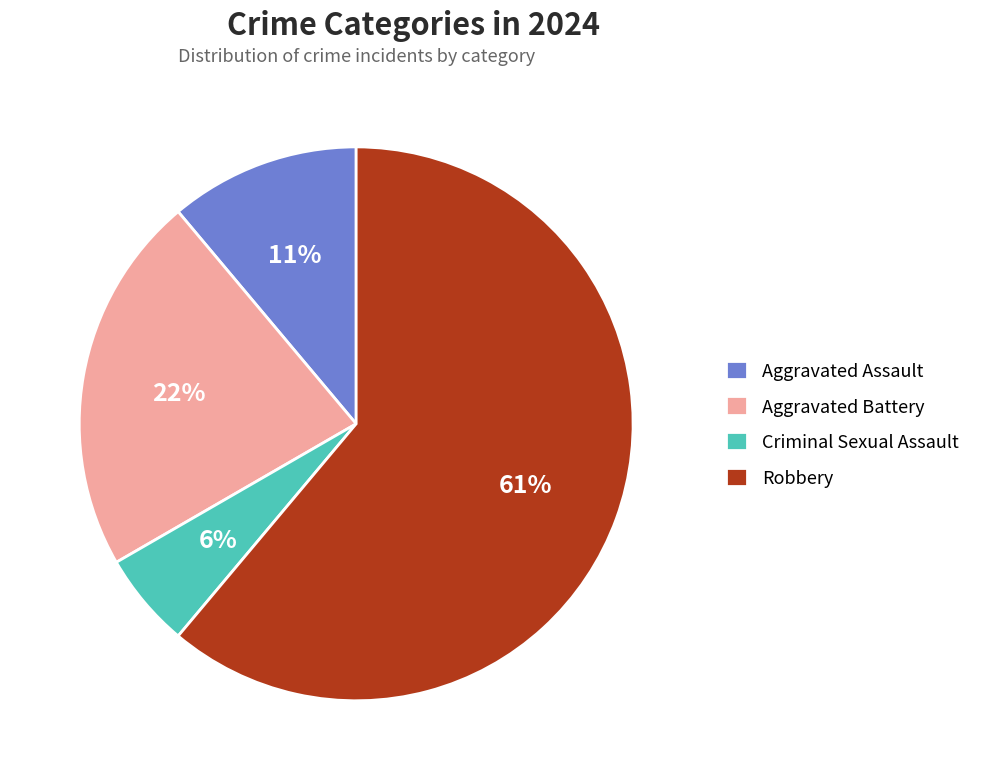

To the nearest percent, what is the combined percentage of Criminal Sexual Assault and Robbery?

67%